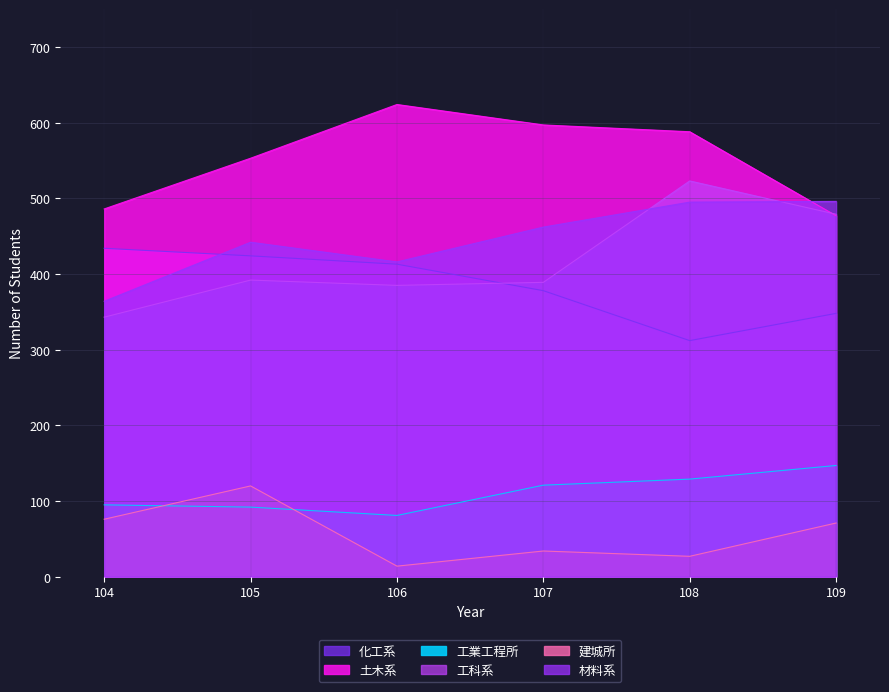

Which category has the lowest value across all series?

106